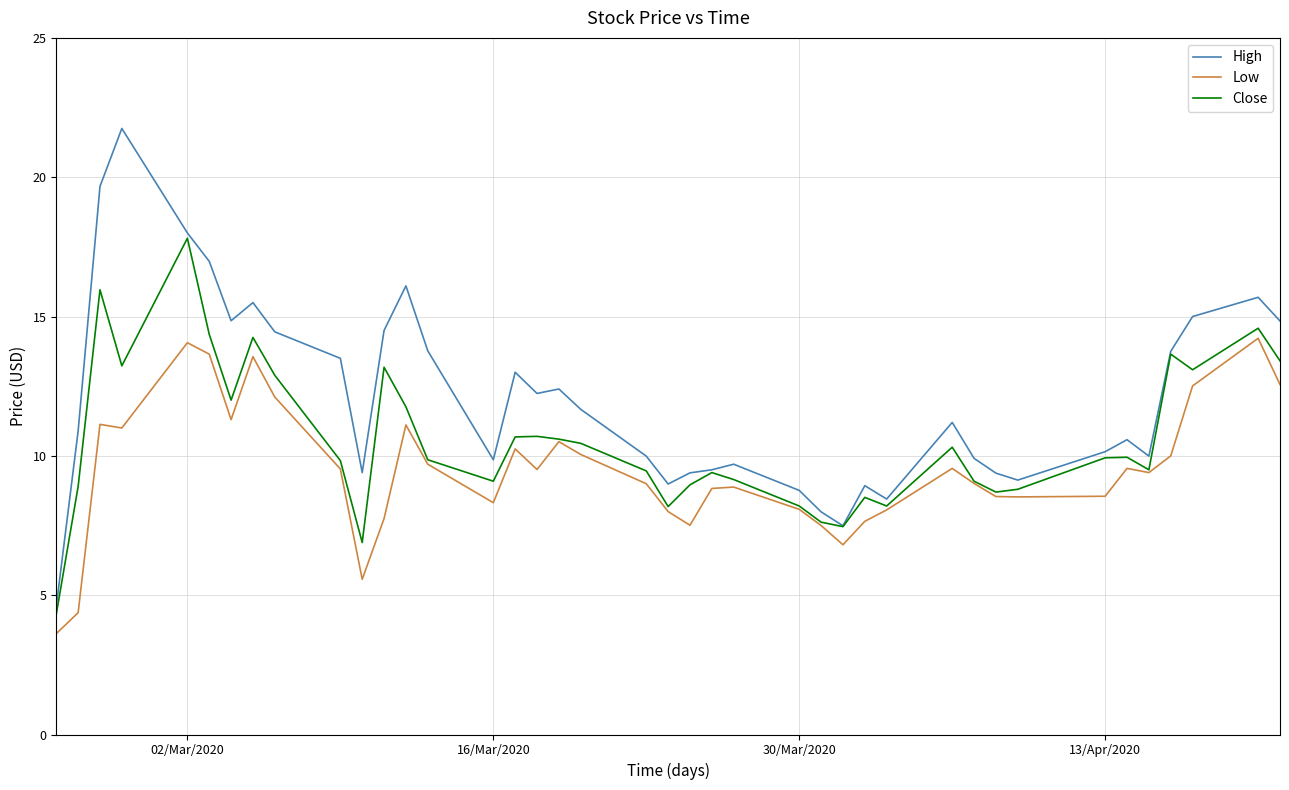

What is the minimum value shown in the chart?

3.6